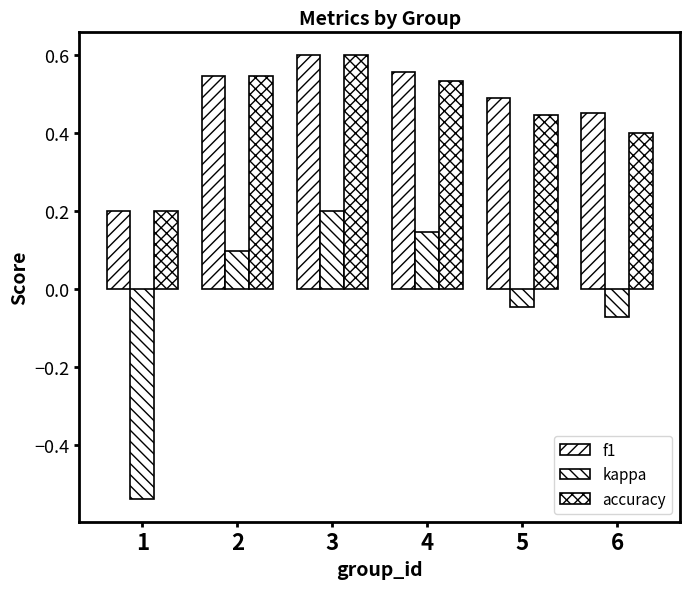

Count the number of data series in this chart.

3